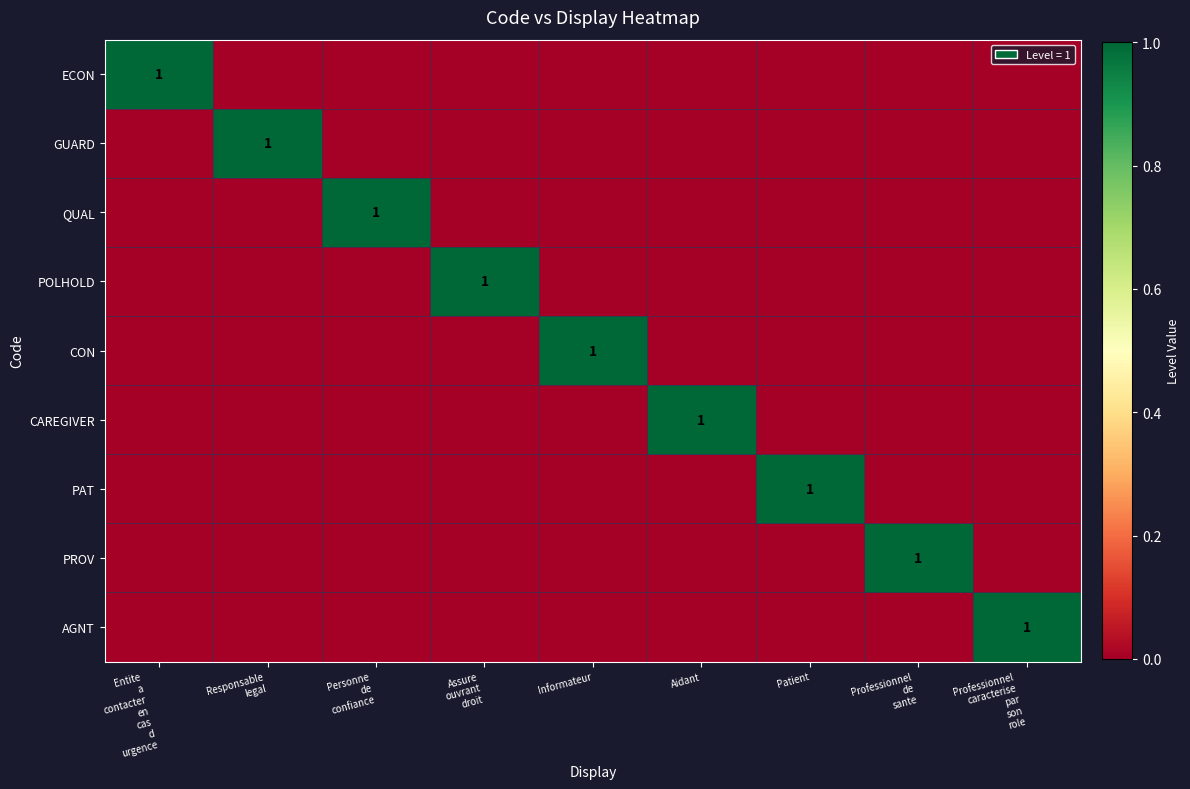

List the labels in order of ECON value, smallest first.

Responsable legal, Personne de confiance, Assure ouvrant droit, Informateur, Aidant, Patient, Professionnel de sante, Professionnel caracterise par son role, Entite a contacter en cas d urgence